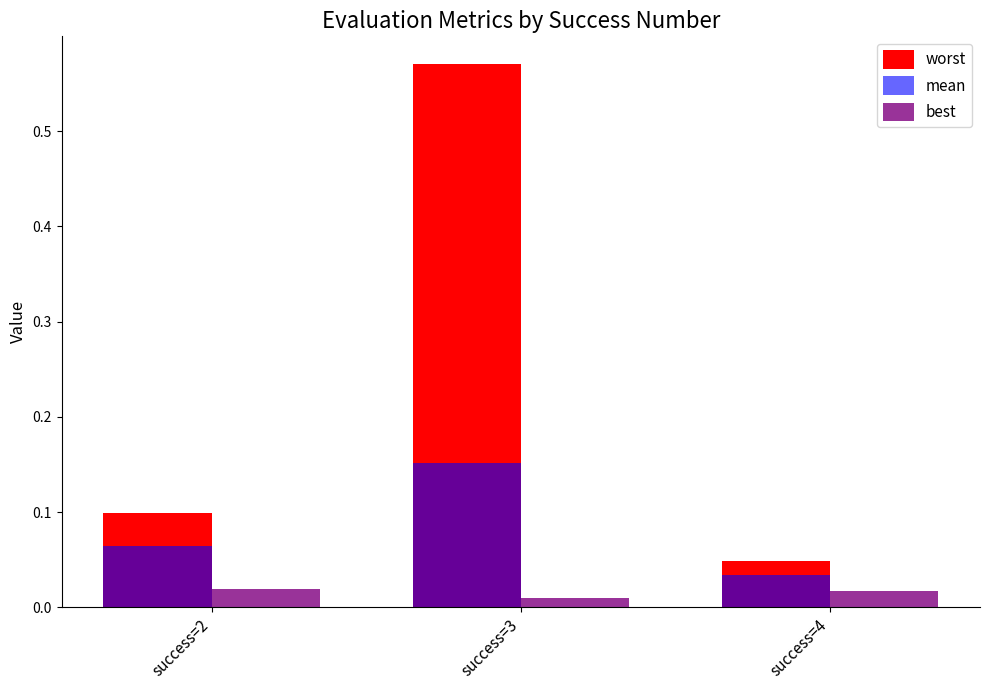

At which category does the chart reach its peak across all series?

success=3